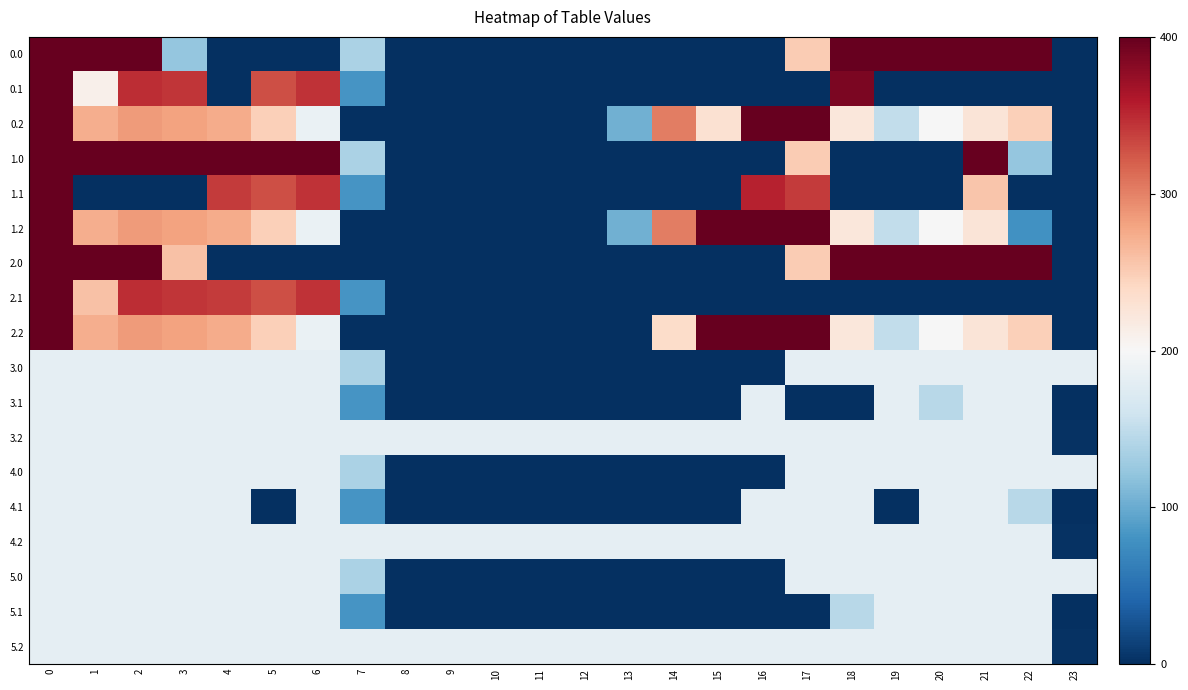

Reading left to right, list all the values displayed in this chart.

0.0: 0=400.0	1=400.0	2=400.0	3=122.9	4=0.0	5=0.0	6=0.0	7=136.4	8=0.0	9=0.0	10=0.0	11=0.0	12=0.0	13=0.0	14=0.0	15=0.0	16=0.0	17=250.3	18=400.0	19=400.0	20=400.0	21=400.0	22=400.0	23=0.0
0.1: 0=400.0	1=210.5	2=347.9	3=342.7	4=0.0	5=329.5	6=345.2	7=81.6	8=0.0	9=0.0	10=0.0	11=0.0	12=0.0	13=0.0	14=0.0	15=0.0	16=0.0	17=0.0	18=388.5	19=0.0	20=0.0	21=0.0	22=0.0	23=0.0
0.2: 0=400.0	1=272.7	2=285.5	3=281.0	4=274.4	5=248.1	6=187.1	7=0.0	8=0.0	9=0.0	10=0.0	11=0.0	12=0.0	13=104.4	14=301.9	15=230.9	16=400.0	17=400.0	18=223.1	19=151.1	20=199.2	21=226.4	22=247.4	23=0.0
1.0: 0=400.0	1=400.0	2=400.0	3=400.0	4=400.0	5=400.0	6=400.0	7=136.4	8=0.0	9=0.0	10=0.0	11=0.0	12=0.0	13=0.0	14=0.0	15=0.0	16=0.0	17=250.3	18=0.0	19=0.0	20=0.0	21=400.0	22=122.9	23=0.0
1.1: 0=400.0	1=0.0	2=0.0	3=0.0	4=339.6	5=329.5	6=345.2	7=81.6	8=0.0	9=0.0	10=0.0	11=0.0	12=0.0	13=0.0	14=0.0	15=0.0	16=353.7	17=340.1	18=0.0	19=0.0	20=0.0	21=256.2	22=0.0	23=0.0
1.2: 0=400.0	1=272.7	2=285.5	3=281.0	4=274.4	5=248.1	6=187.1	7=0.0	8=0.0	9=0.0	10=0.0	11=0.0	12=0.0	13=104.4	14=301.9	15=400.0	16=400.0	17=400.0	18=223.1	19=151.1	20=199.2	21=226.4	22=78.4	23=0.0
2.0: 0=400.0	1=400.0	2=400.0	3=259.3	4=0.0	5=0.0	6=0.0	7=0.0	8=0.0	9=0.0	10=0.0	11=0.0	12=0.0	13=0.0	14=0.0	15=0.0	16=0.0	17=250.3	18=400.0	19=400.0	20=400.0	21=400.0	22=400.0	23=0.0
2.1: 0=400.0	1=259.4	2=347.9	3=342.7	4=339.6	5=329.5	6=345.2	7=81.6	8=0.0	9=0.0	10=0.0	11=0.0	12=0.0	13=0.0	14=0.0	15=0.0	16=0.0	17=0.0	18=0.0	19=0.0	20=0.0	21=0.0	22=0.0	23=0.0
2.2: 0=400.0	1=272.7	2=285.5	3=281.0	4=274.4	5=248.1	6=187.1	7=0.0	8=0.0	9=0.0	10=0.0	11=0.0	12=0.0	13=0.0	14=237.2	15=400.0	16=400.0	17=400.0	18=223.1	19=151.1	20=199.2	21=226.4	22=247.4	23=0.0
3.0: 0=182.0	1=182.0	2=182.0	3=182.0	4=182.0	5=182.0	6=182.0	7=136.4	8=0.0	9=0.0	10=0.0	11=0.0	12=0.0	13=0.0	14=0.0	15=0.0	16=0.0	17=182.0	18=182.0	19=182.0	20=182.0	21=182.0	22=182.0	23=182.0
3.1: 0=182.0	1=182.0	2=182.0	3=182.0	4=182.0	5=182.0	6=182.0	7=81.6	8=0.0	9=0.0	10=0.0	11=0.0	12=0.0	13=0.0	14=0.0	15=0.0	16=182.0	17=0.0	18=0.0	19=182.0	20=144.4	21=182.0	22=182.0	23=0.0
3.2: 0=182.0	1=182.0	2=182.0	3=182.0	4=182.0	5=182.0	6=182.0	7=182.0	8=182.0	9=182.0	10=182.0	11=182.0	12=182.0	13=182.0	14=182.0	15=182.0	16=182.0	17=182.0	18=182.0	19=182.0	20=182.0	21=182.0	22=182.0	23=2.5
4.0: 0=182.0	1=182.0	2=182.0	3=182.0	4=182.0	5=182.0	6=182.0	7=136.4	8=0.0	9=0.0	10=0.0	11=0.0	12=0.0	13=0.0	14=0.0	15=0.0	16=0.0	17=182.0	18=182.0	19=182.0	20=182.0	21=182.0	22=182.0	23=182.0
4.1: 0=182.0	1=182.0	2=182.0	3=182.0	4=182.0	5=0.0	6=182.0	7=81.6	8=0.0	9=0.0	10=0.0	11=0.0	12=0.0	13=0.0	14=0.0	15=0.0	16=182.0	17=182.0	18=182.0	19=0.0	20=182.0	21=182.0	22=144.4	23=0.0
4.2: 0=182.0	1=182.0	2=182.0	3=182.0	4=182.0	5=182.0	6=182.0	7=182.0	8=182.0	9=182.0	10=182.0	11=182.0	12=182.0	13=182.0	14=182.0	15=182.0	16=182.0	17=182.0	18=182.0	19=182.0	20=182.0	21=182.0	22=182.0	23=2.5
5.0: 0=182.0	1=182.0	2=182.0	3=182.0	4=182.0	5=182.0	6=182.0	7=136.4	8=0.0	9=0.0	10=0.0	11=0.0	12=0.0	13=0.0	14=0.0	15=0.0	16=0.0	17=182.0	18=182.0	19=182.0	20=182.0	21=182.0	22=182.0	23=182.0
5.1: 0=182.0	1=182.0	2=182.0	3=182.0	4=182.0	5=182.0	6=182.0	7=81.6	8=0.0	9=0.0	10=0.0	11=0.0	12=0.0	13=0.0	14=0.0	15=0.0	16=0.0	17=0.0	18=144.4	19=182.0	20=182.0	21=182.0	22=182.0	23=0.0
5.2: 0=182.0	1=182.0	2=182.0	3=182.0	4=182.0	5=182.0	6=182.0	7=182.0	8=182.0	9=182.0	10=182.0	11=182.0	12=182.0	13=182.0	14=182.0	15=182.0	16=182.0	17=182.0	18=182.0	19=182.0	20=182.0	21=182.0	22=182.0	23=2.5